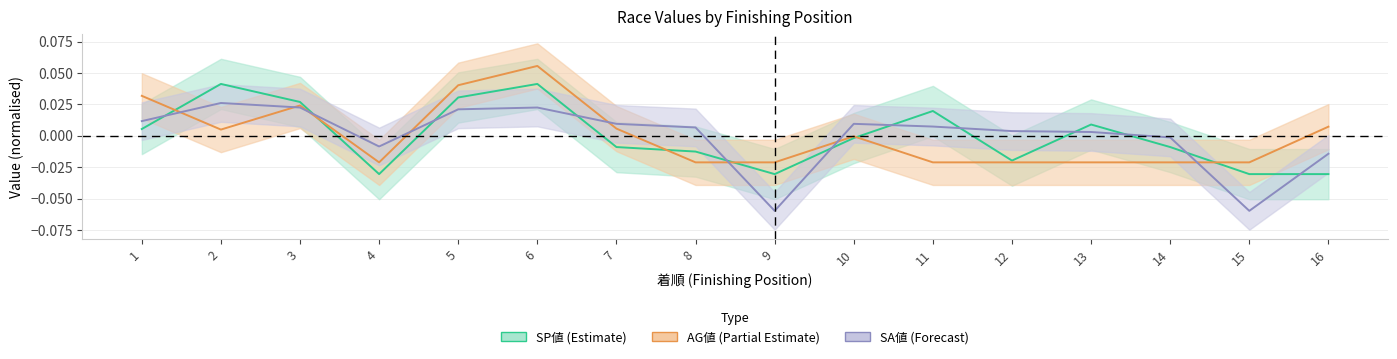

Which series has the largest total across all categories?

SP値